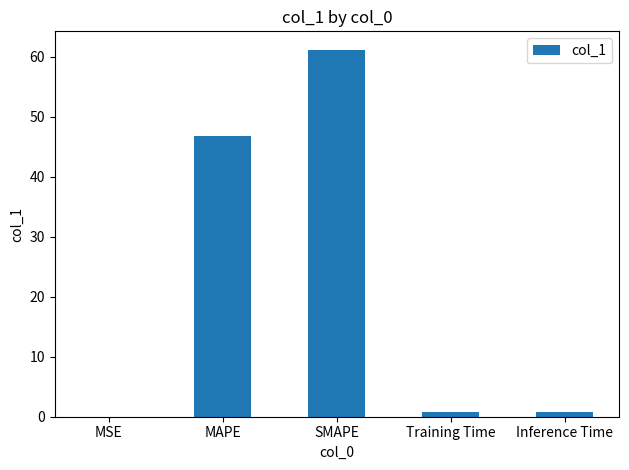

Between SMAPE and MSE, which is larger?

SMAPE